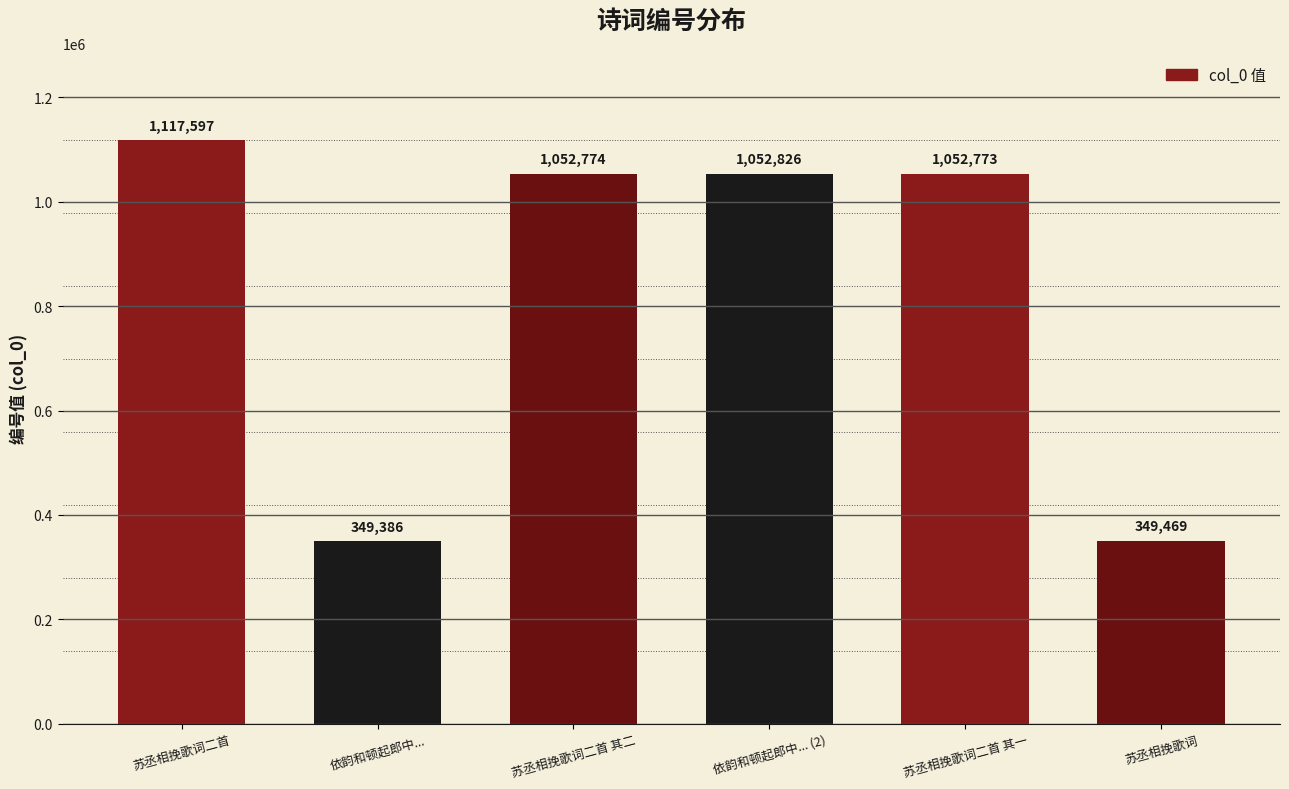

What is the label of the 1st bar from the right?

苏丞相挽歌词